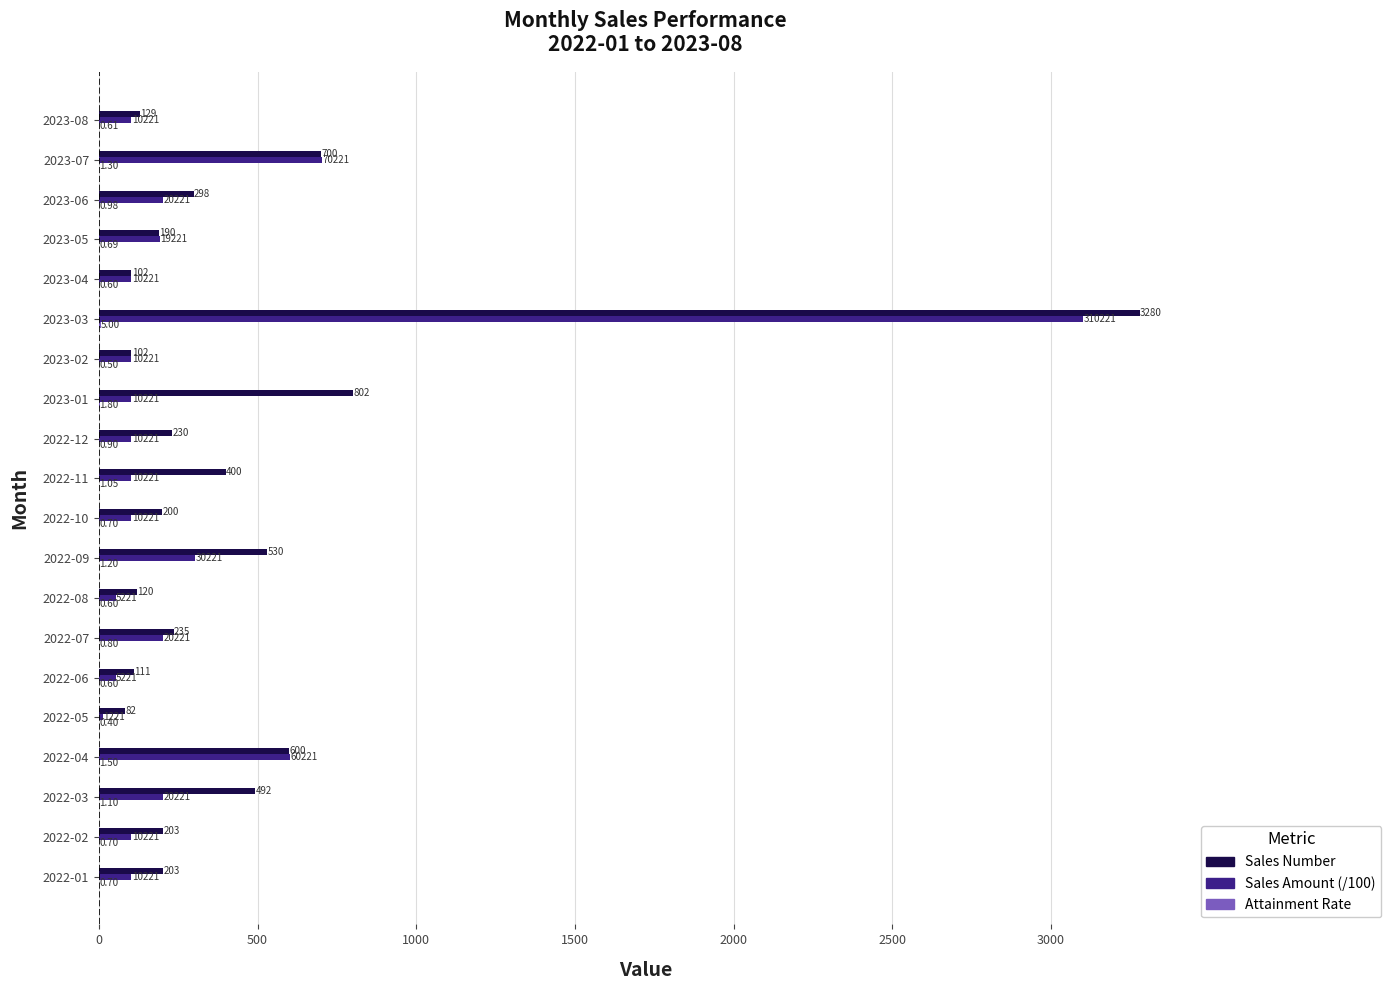

Between 2022-01 and 2022-03, which series saw the biggest shift?

Sales Number